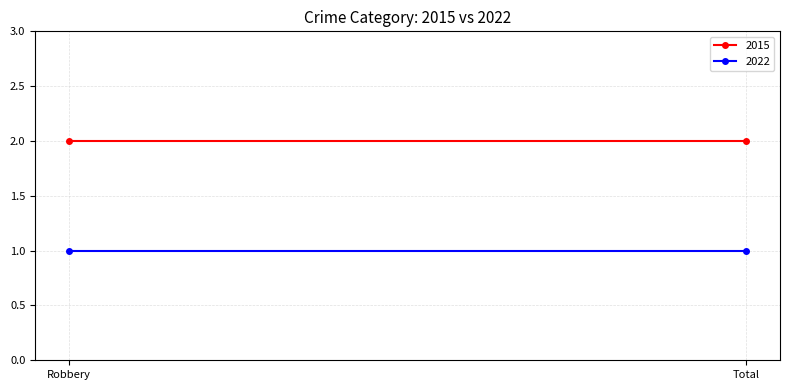

Is this an area chart (filled region under the line)?

No